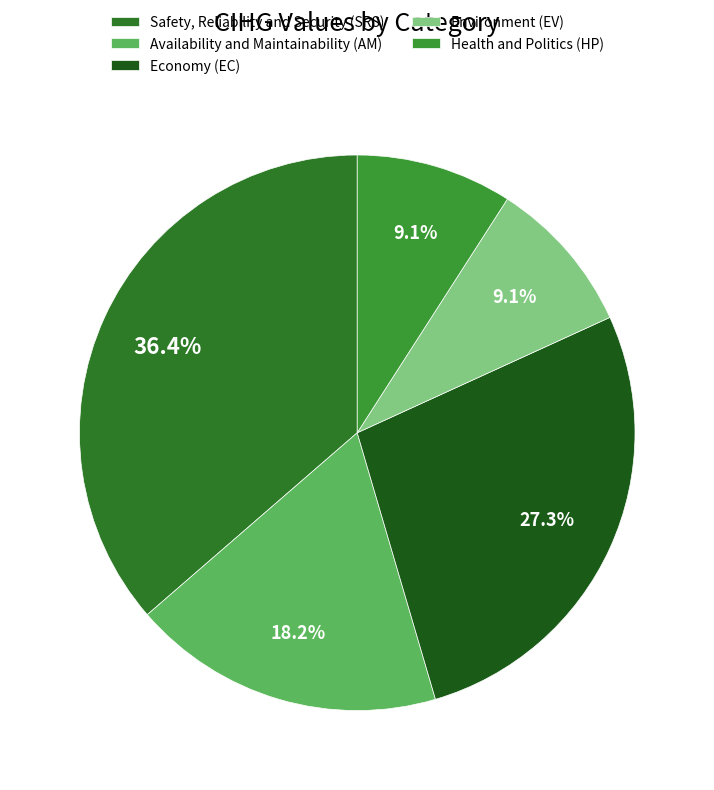

How many slices are in this pie chart?

5